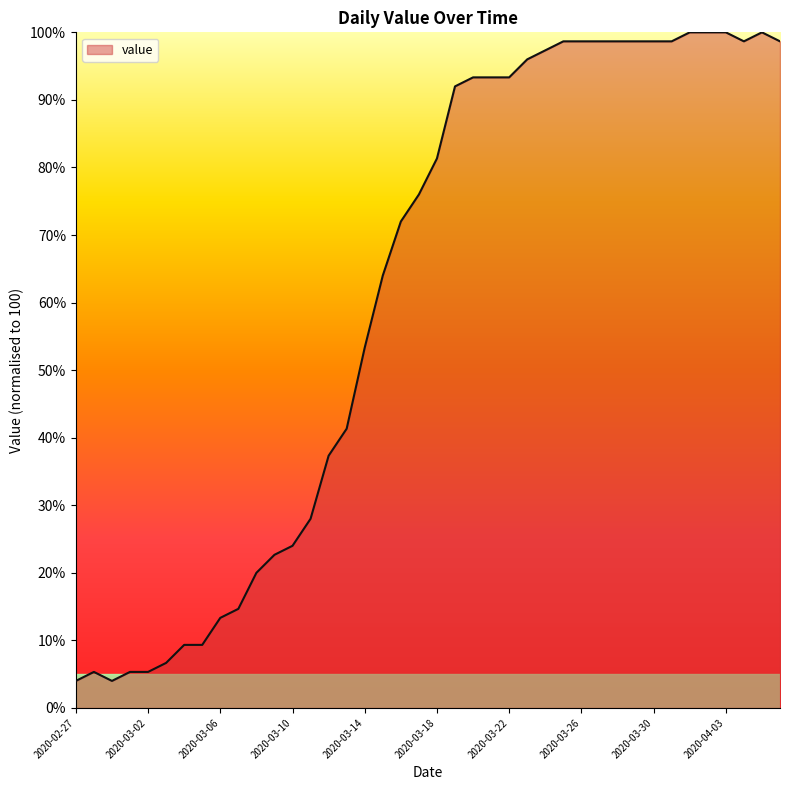

What is the minimum value shown in the chart?

4.0